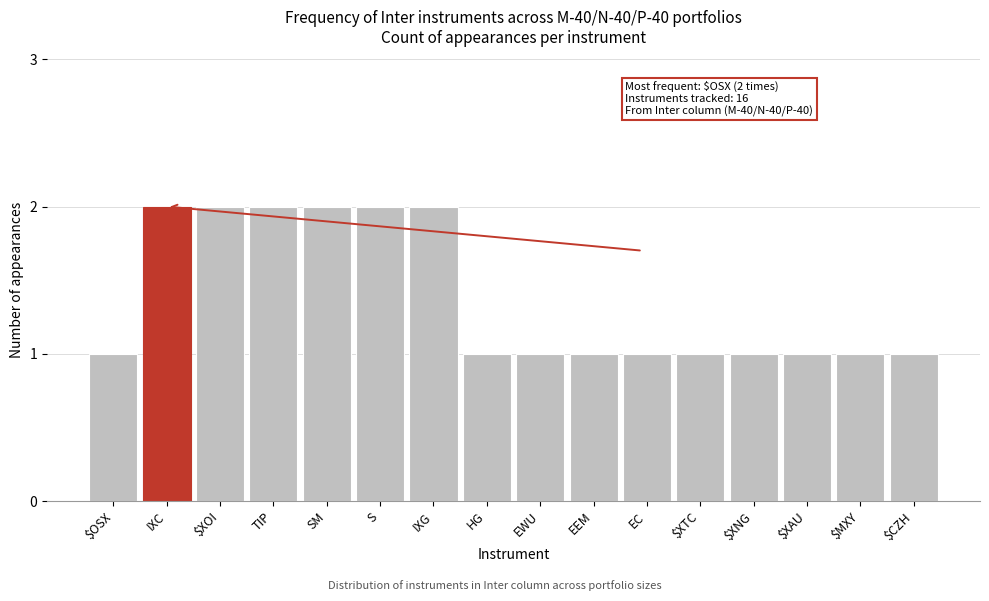

Reading left to right, extract all data points from this chart.

1	2	2	2	2	2	2	1	1	1	1	1	1	1	1	1